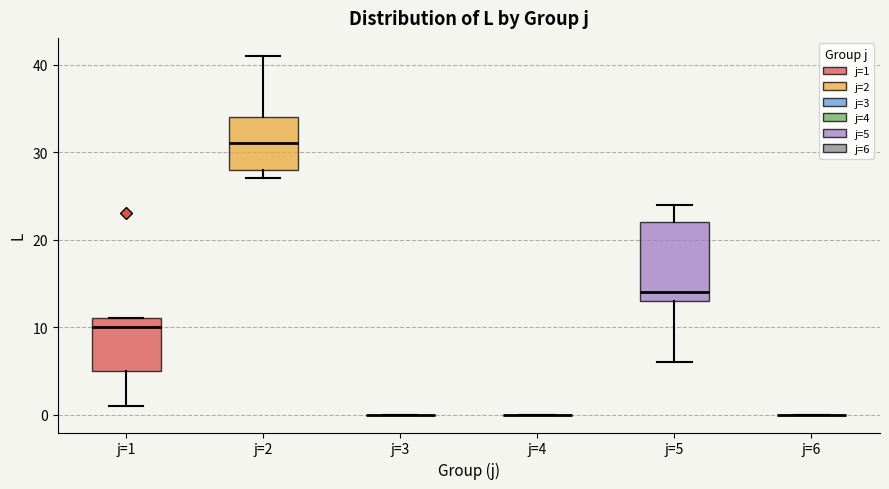

Which box is the tallest, from its lower edge to its upper edge?

j=5